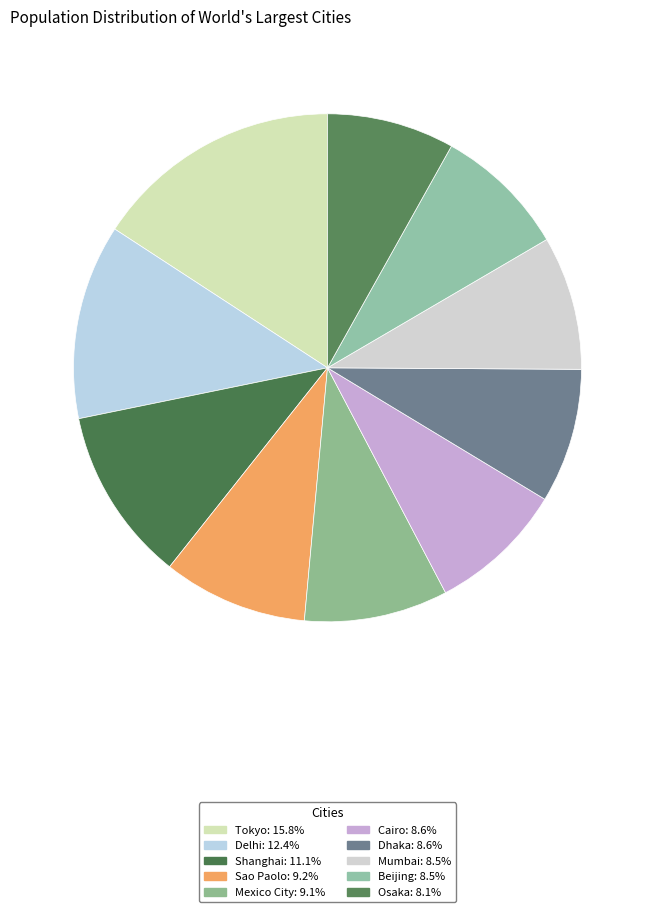

Count the number of slices in the pie.

10